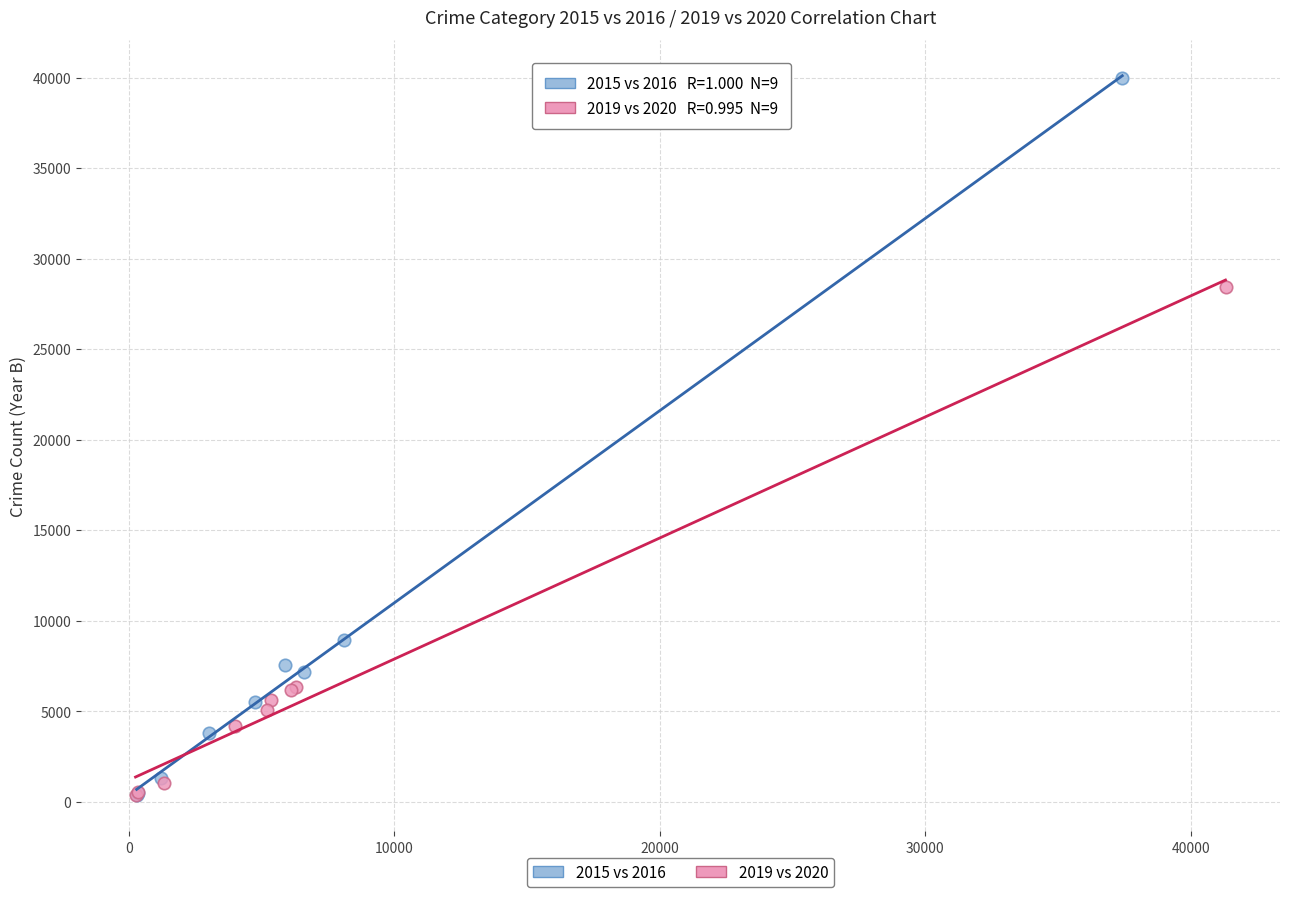

Which series reaches the maximum Y coordinate?

2015 vs 2016